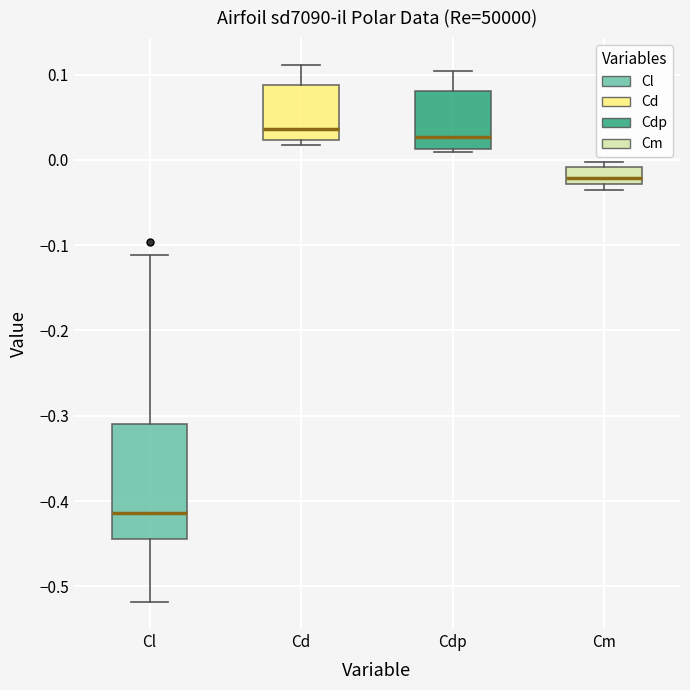

Which box is the tallest, from its lower edge to its upper edge?

Cl